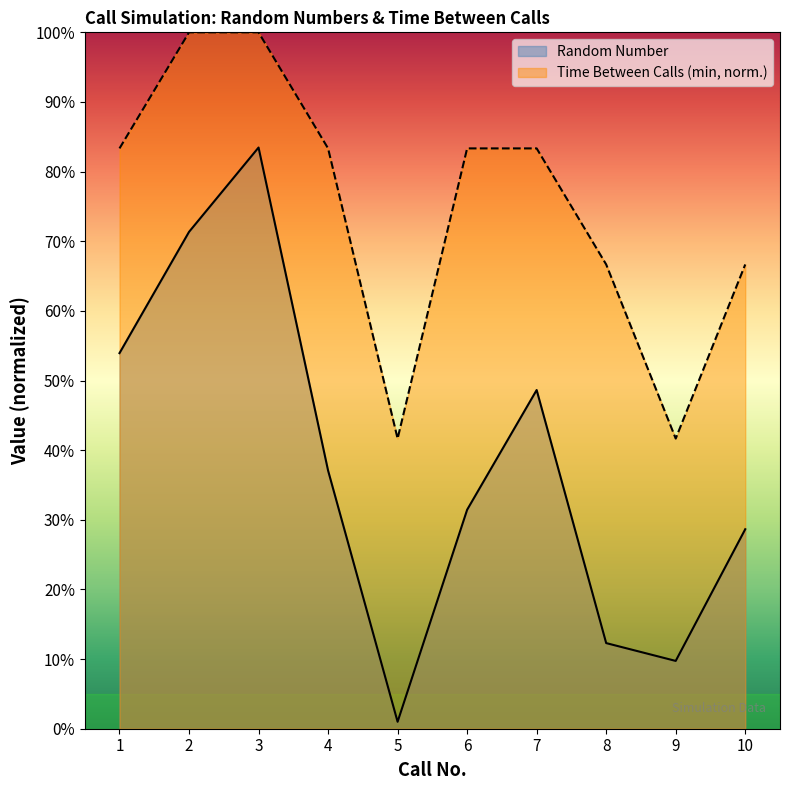

What is the spread (max minus min) of values at 9?

0.3